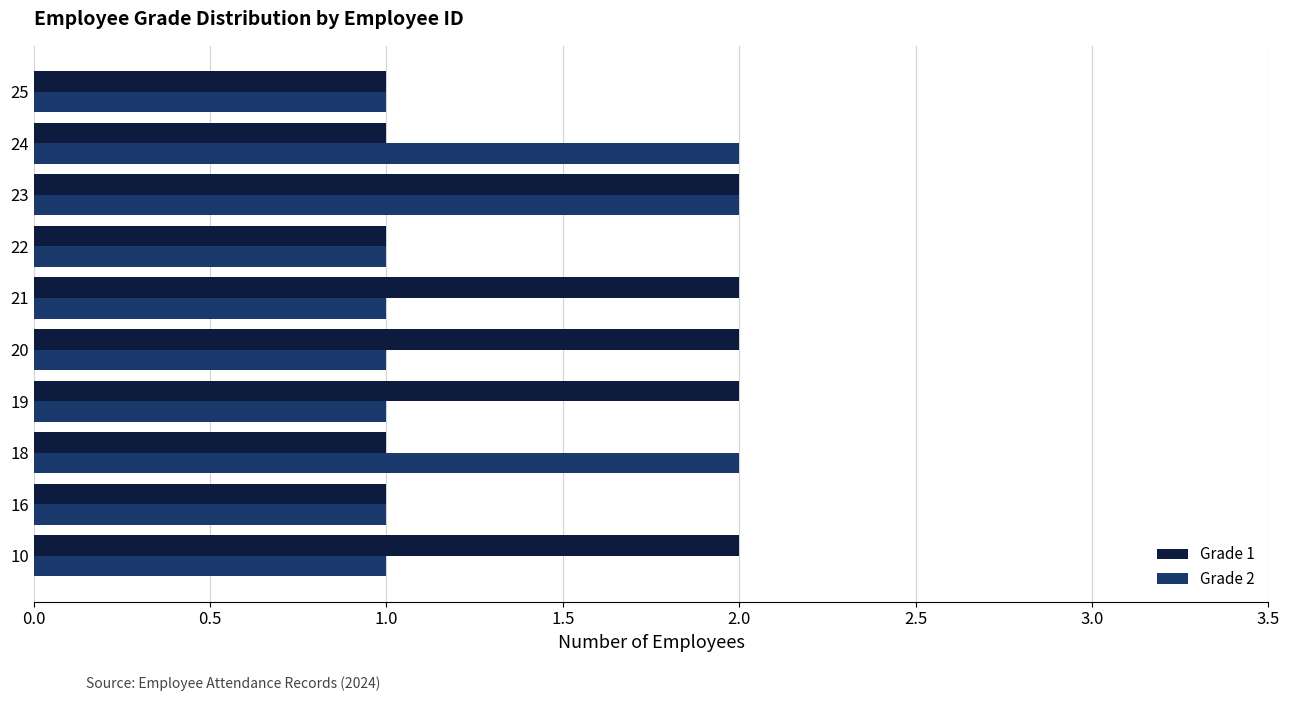

The Grade 1 series shows 1 at 20. True or false?

False